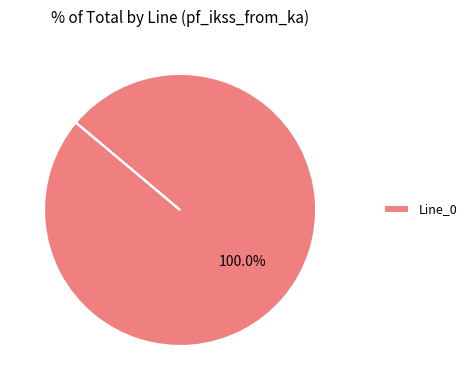

True or false: Line_0 accounts for 100% of the total.

True